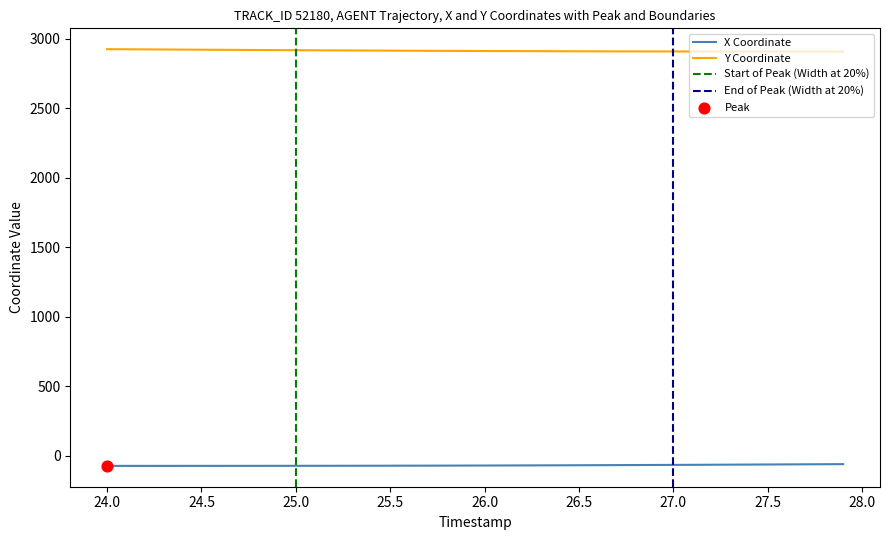

At how many categories does at least one series exceed 2896?

40